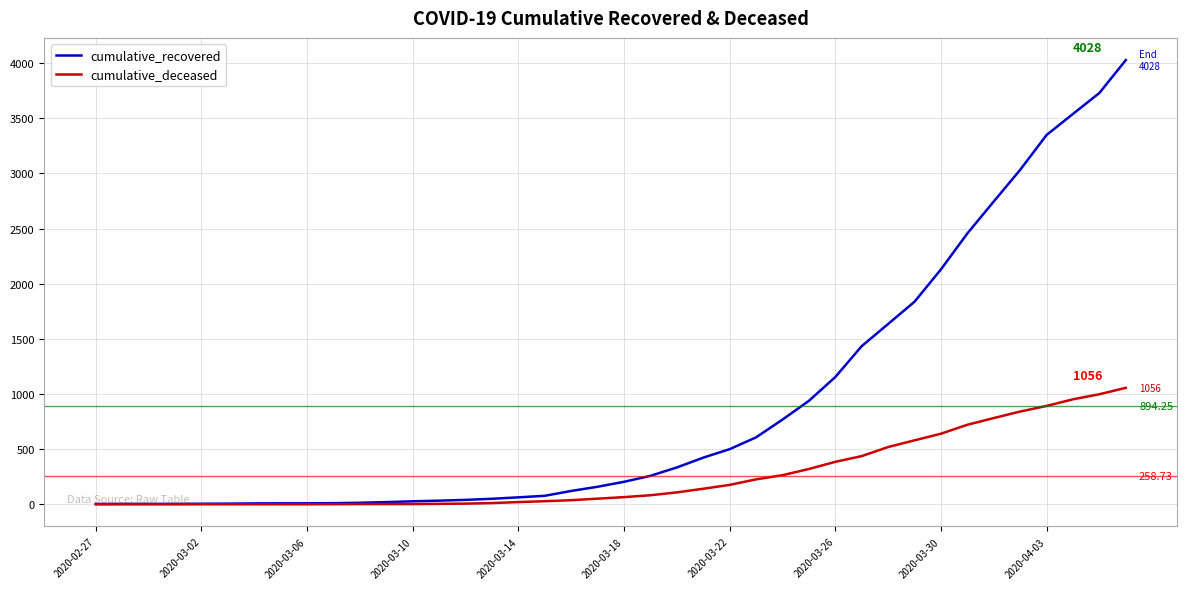

Which series has the largest total across all categories?

cumulative_recovered